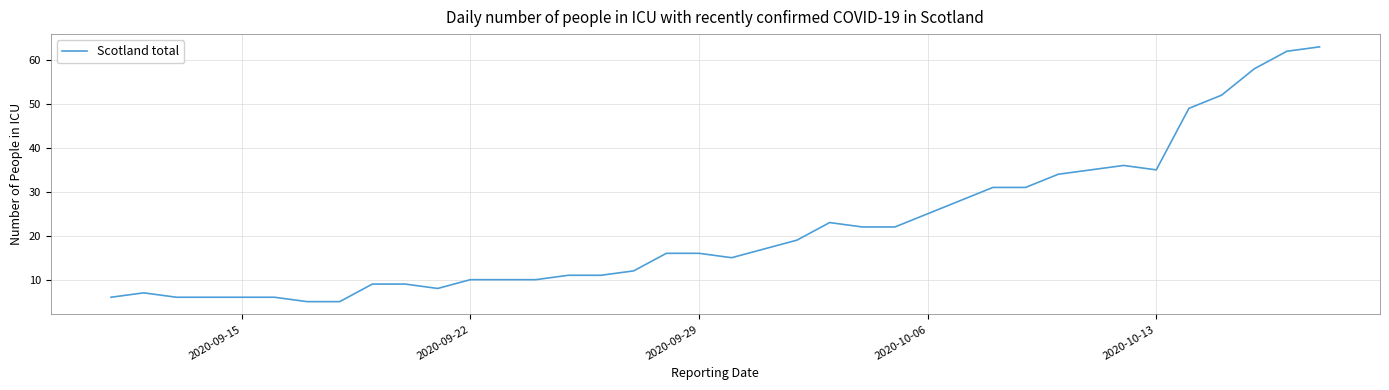

What is the difference between the maximum and minimum values?

58